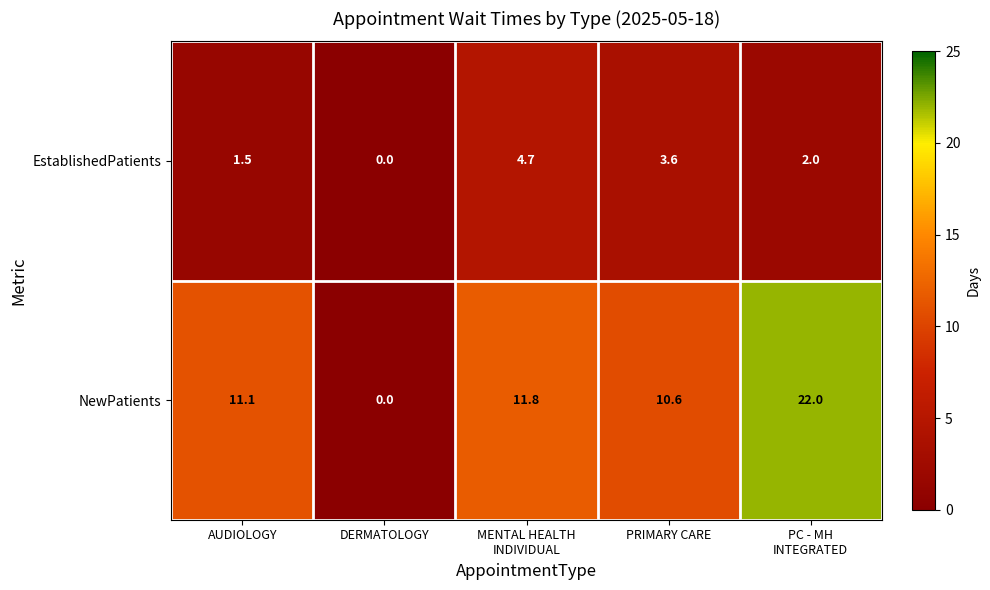

Count the number of data series in this chart.

2